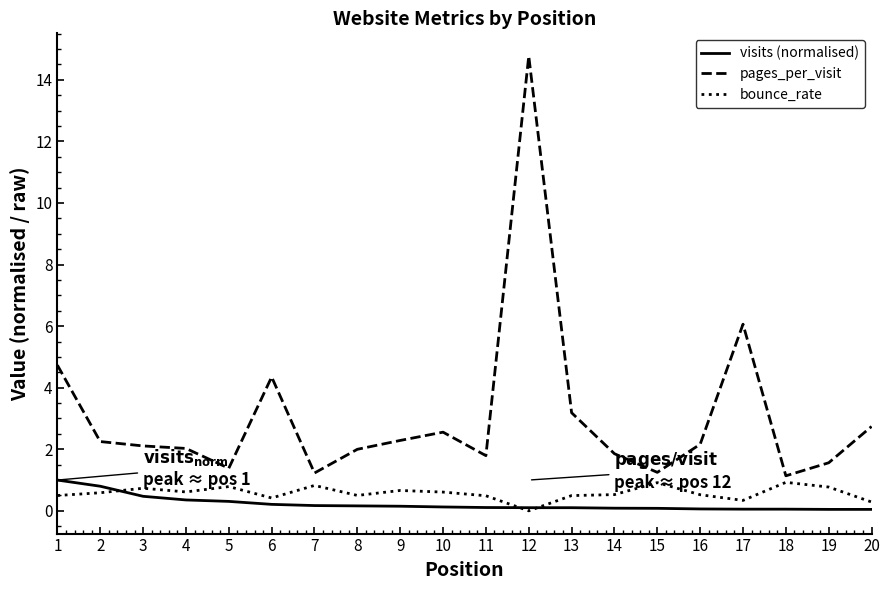

Does the chart display data point markers on the line(s)?

No